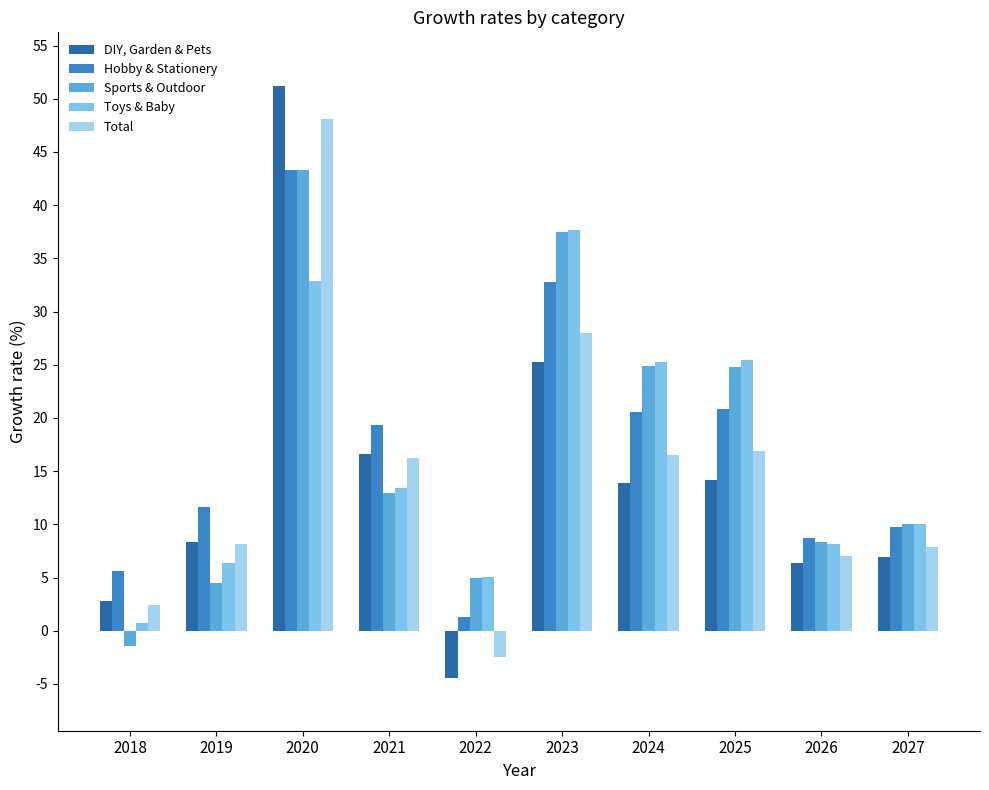

What is the spread (max minus min) of values at 2027?

3.1